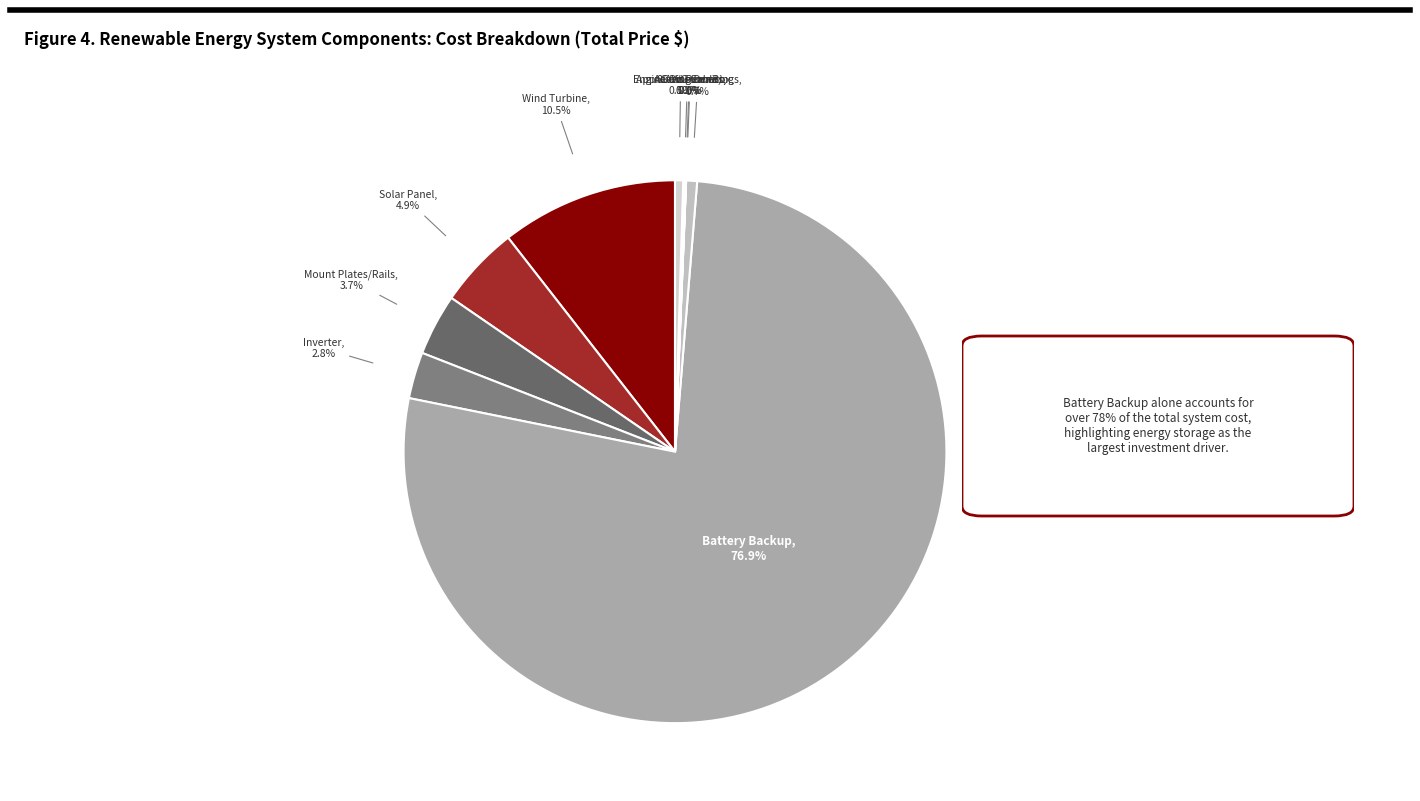

Does any single category account for the majority?

Yes